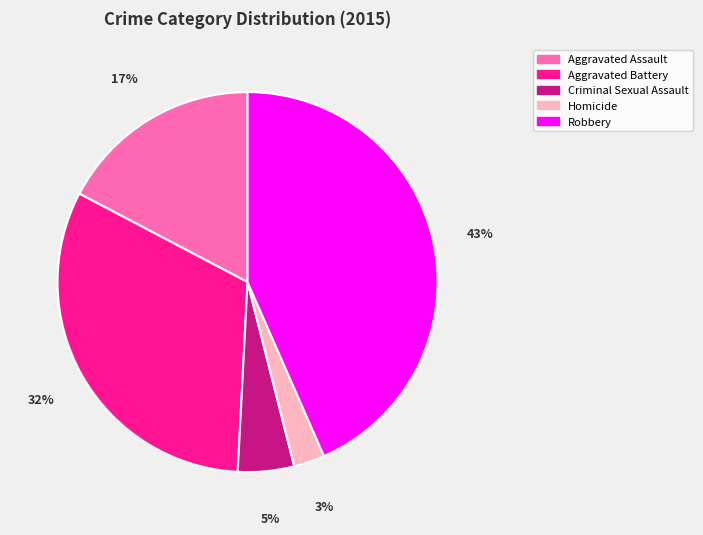

To the nearest percent, what is the average slice percentage?

20%